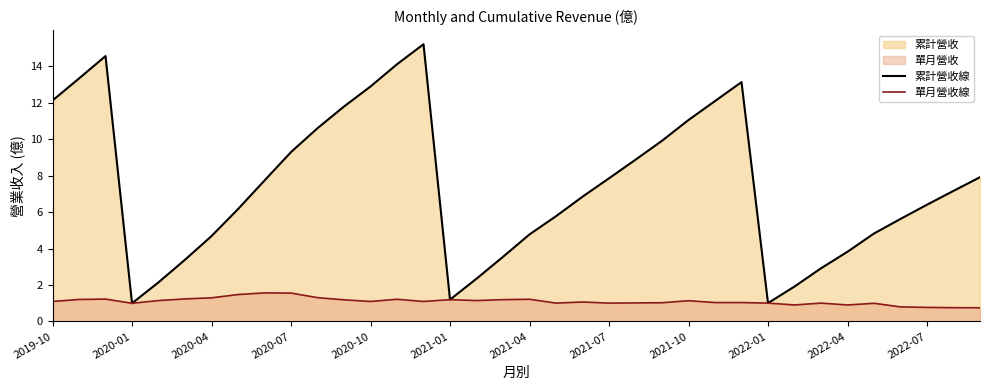

How many lines are shown in the chart?

2